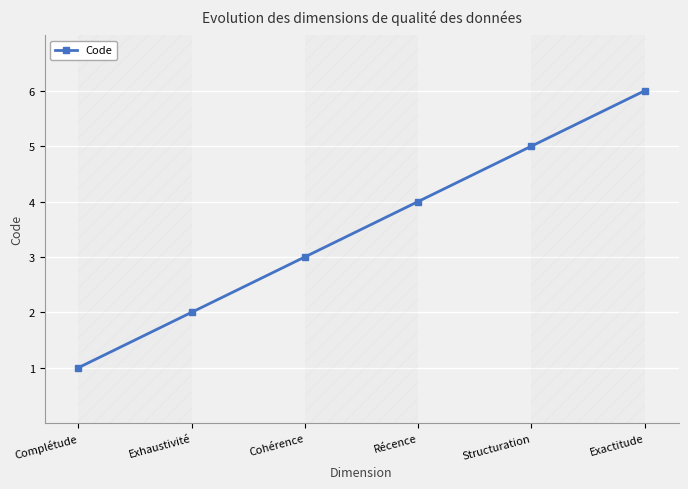

What is the change in value from Récence to Exactitude?

+2